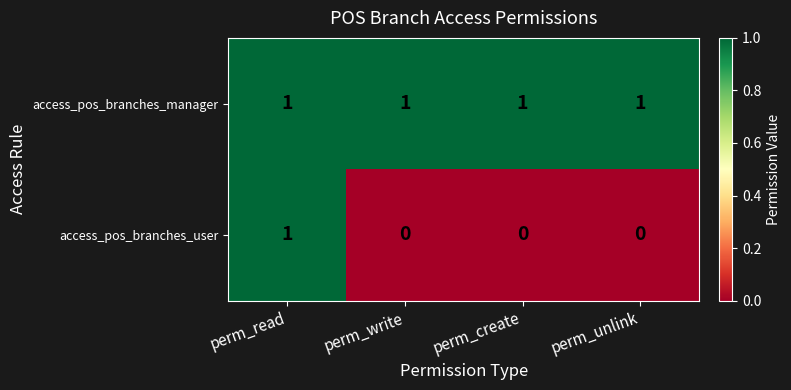

Rank the series at perm_write from highest to lowest value.

access_pos_branches_manager, access_pos_branches_user